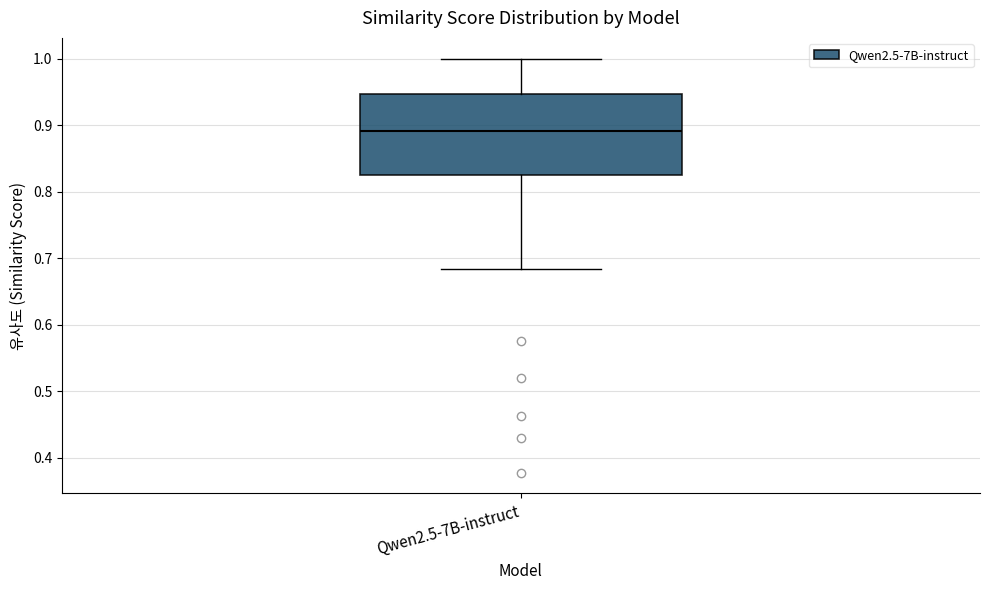

Read this box plot against the y-axis: the position of the median line, the range covered by the box, and the ends of both whiskers. The values are not printed on the chart, so give them approximately, as read against the axis.

median 0.89, box 0.82 to 0.95, whiskers 0.68 to 1.00